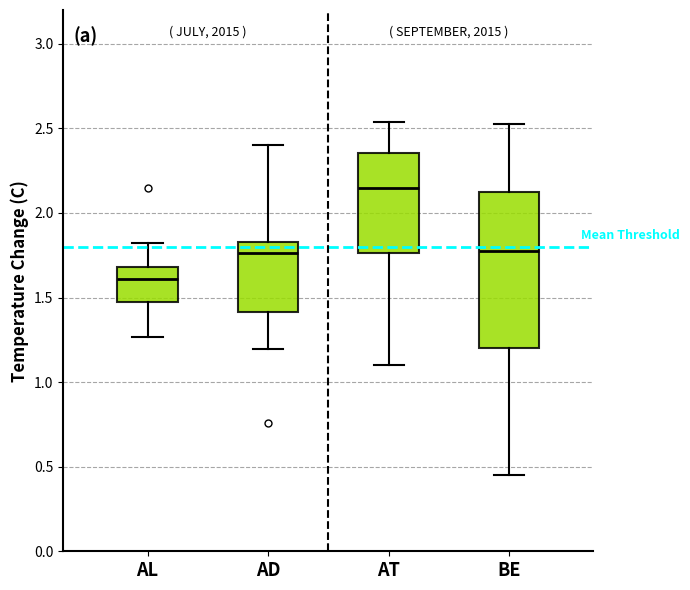

Where does the lower whisker of the box for AD end on the y-axis? The values are not printed on the chart, so give them approximately, as read against the axis.

1.20